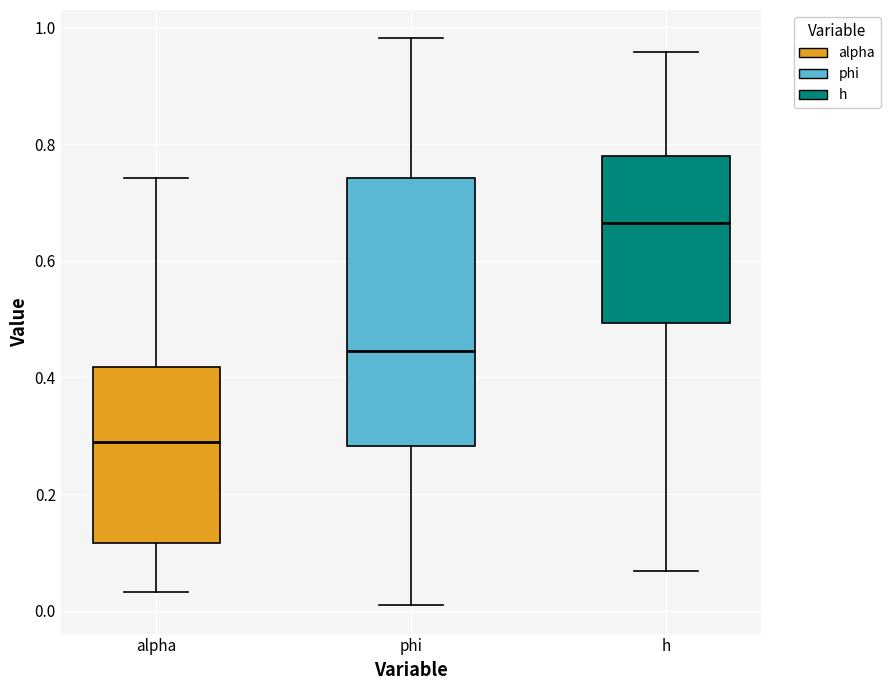

Reading left to right, read every box against the y-axis: the position of its median line, the range the box covers, and the ends of its whiskers. The values are not printed on the chart, so give them approximately, as read against the axis.

alpha: median 0.28, box 0.12 to 0.42, whiskers 0.04 to 0.74
phi: median 0.44, box 0.28 to 0.74, whiskers 0.00 to 0.98
h: median 0.66, box 0.50 to 0.78, whiskers 0.06 to 0.96